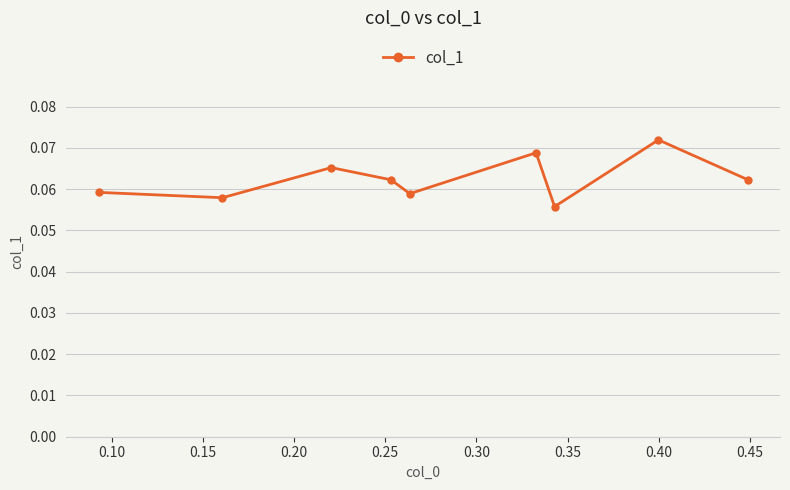

Count the values in the range 0 to 1.

9